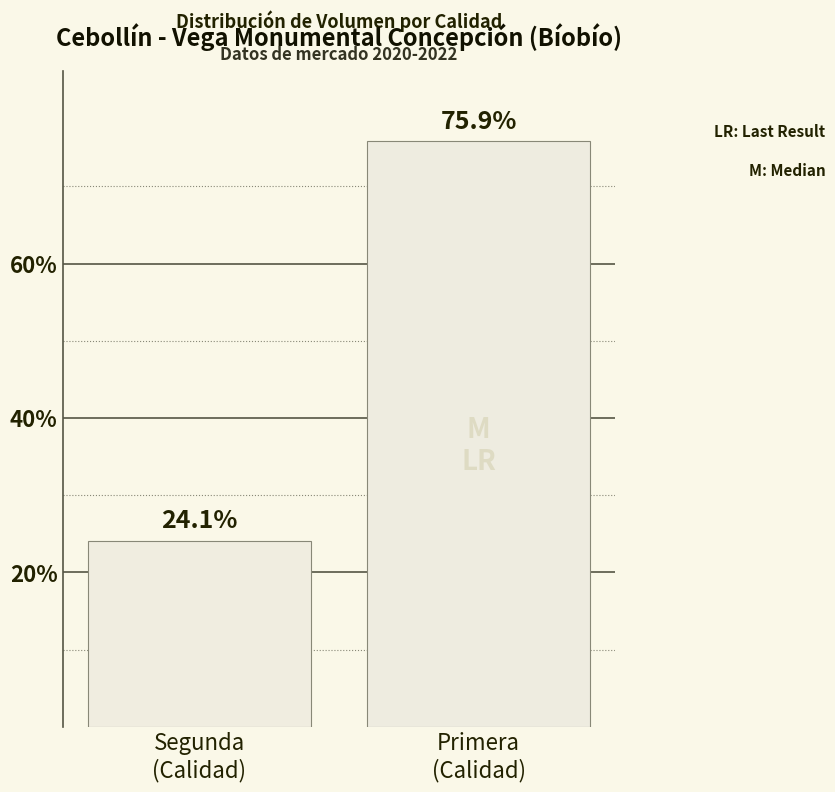

Reading left to right, list all the values displayed in this chart.

Segunda
(Calidad)=24.1	Primera
(Calidad)=75.9